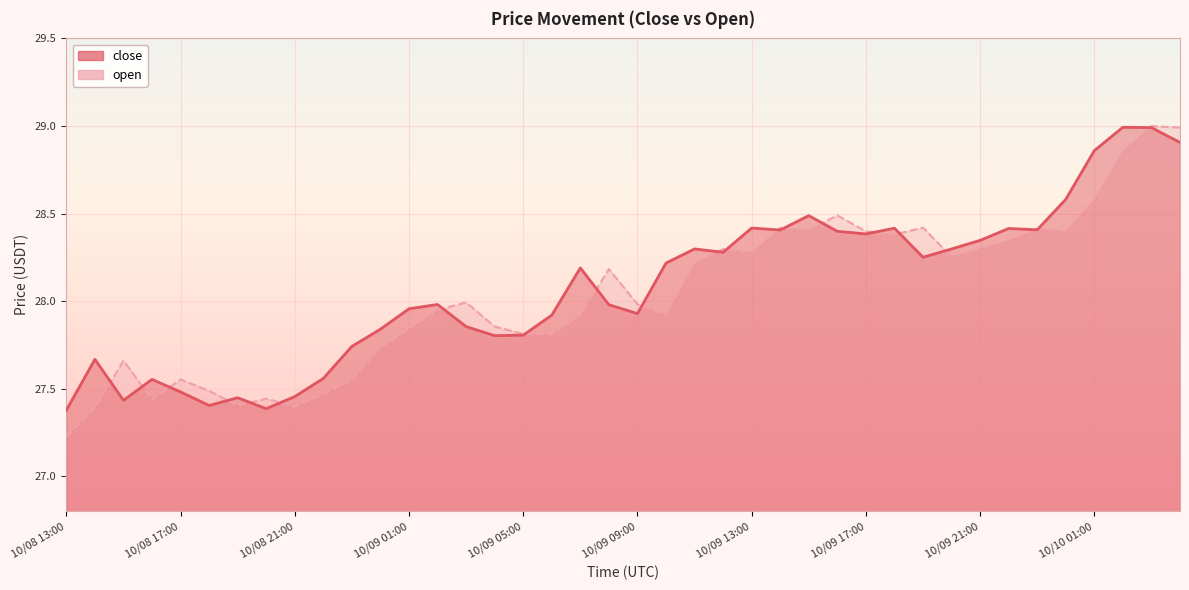

At which category does the chart reach its peak across all series?

10/10 03:00